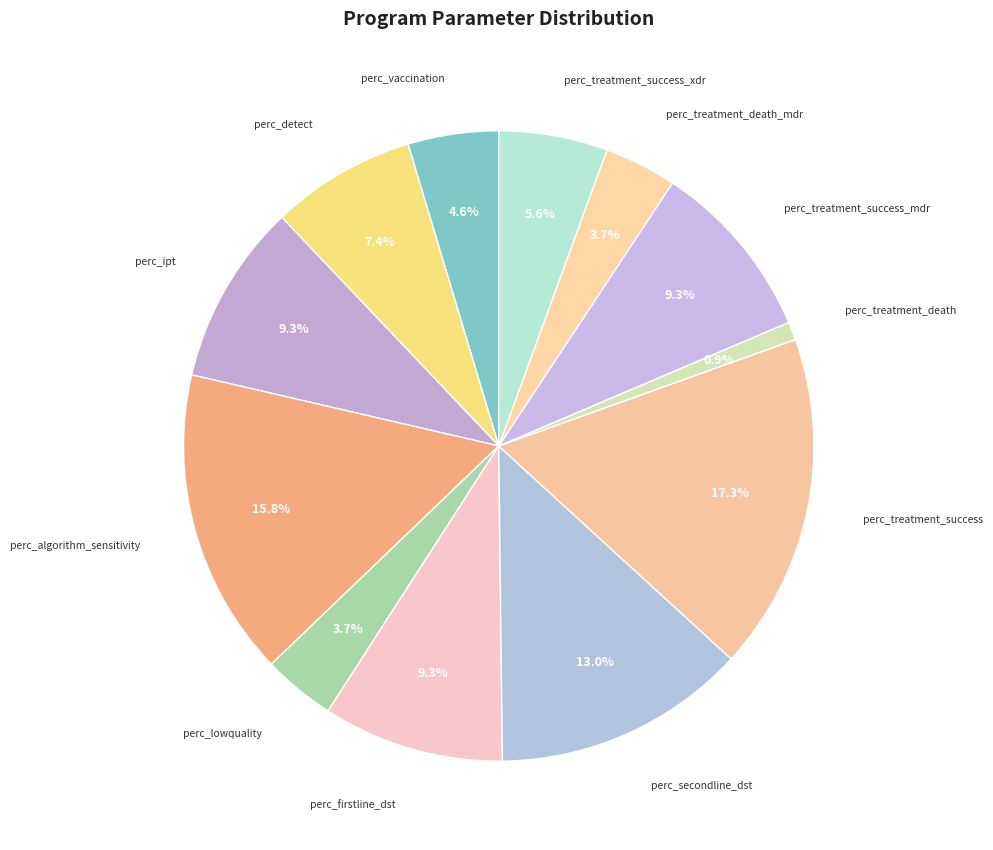

How many slices are in this pie chart?

12